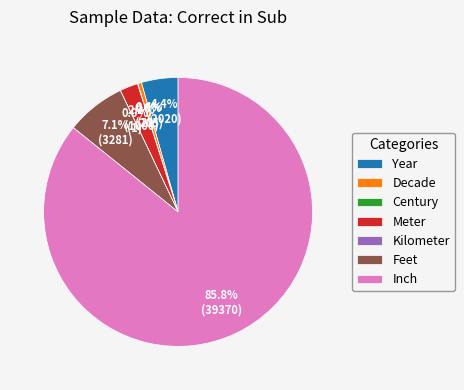

Is there any slice that represents more than half of the pie?

Yes